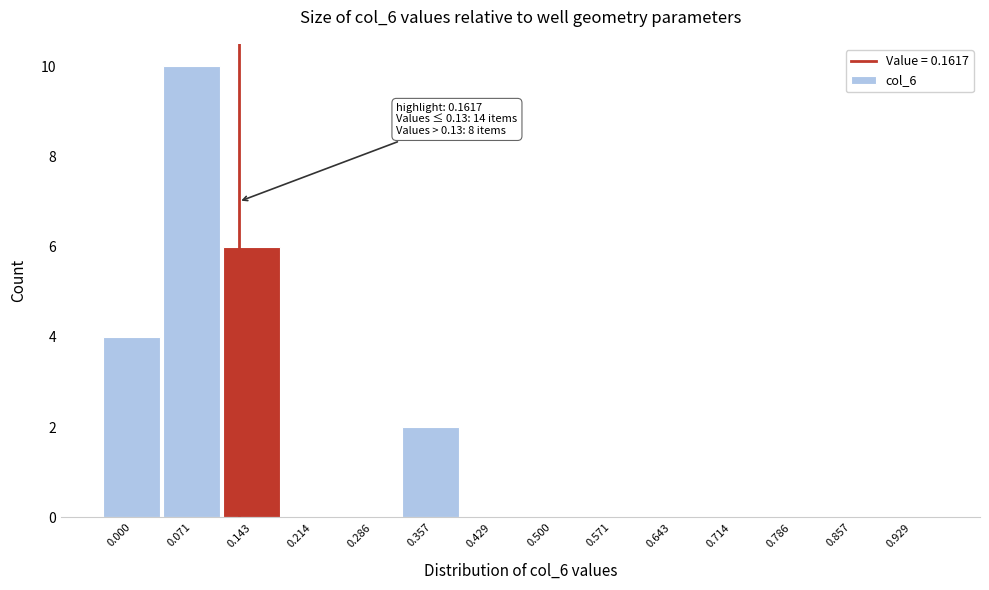

Reading left to right, extract all data points from this chart.

0.000=4	0.071=10	0.143=6	0.214=0	0.286=0	0.357=2	0.429=0	0.500=0	0.571=0	0.643=0	0.714=0	0.786=0	0.857=0	0.929=0